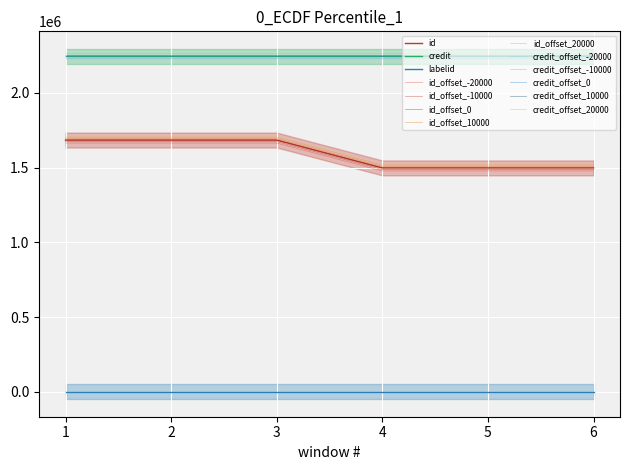

True or false: id and labelid cross at least once.

False